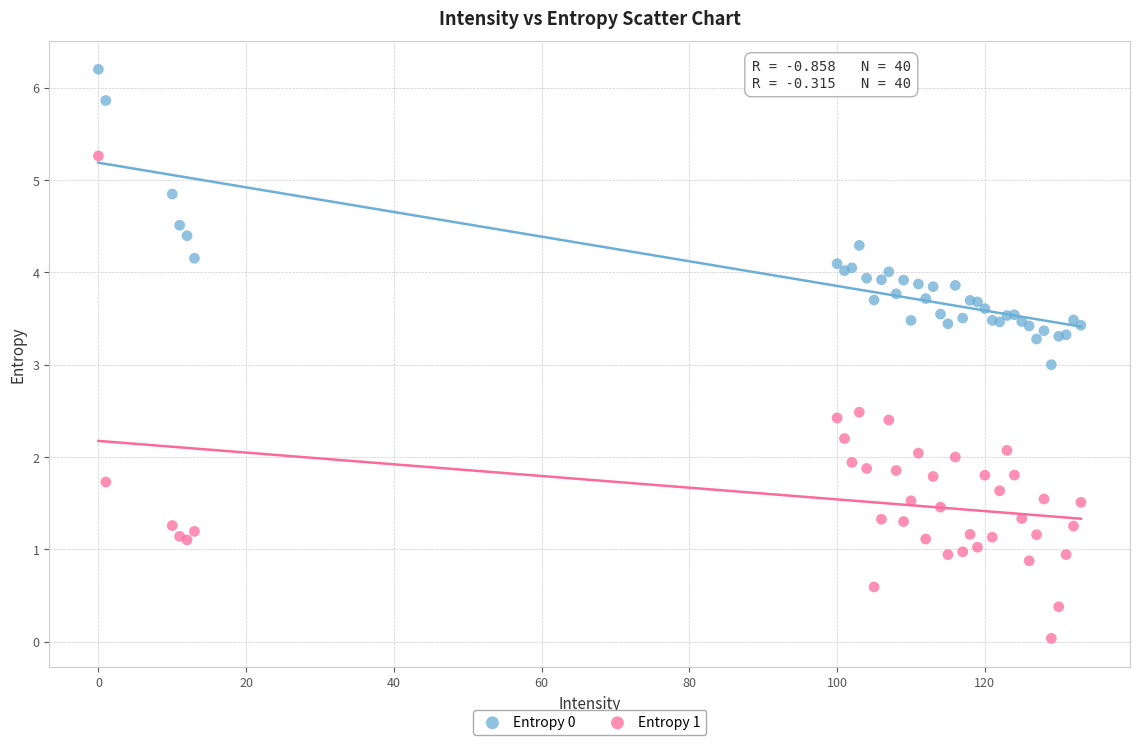

What is the X range (max minus min) for the scatter plot?

133.0